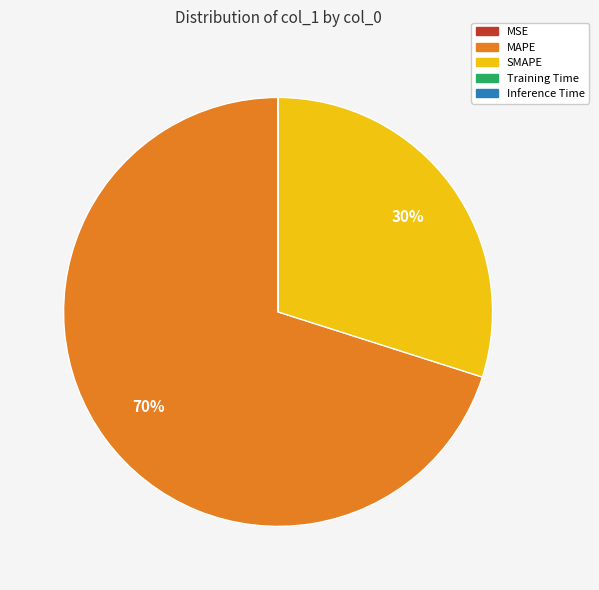

The MAPE slice represents 70% of the pie. True or false?

True